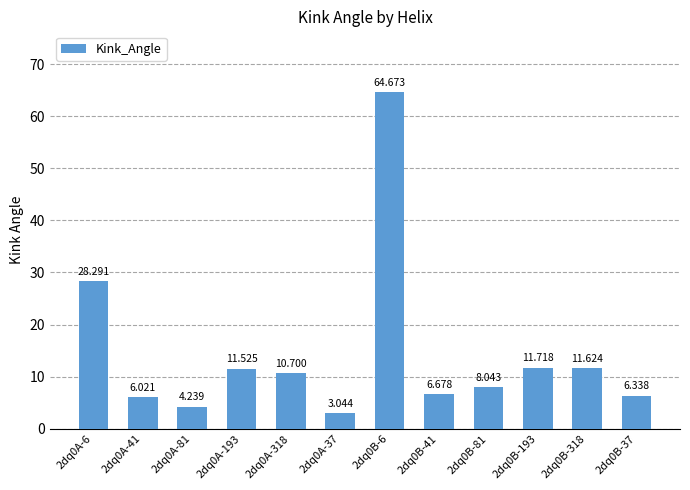

Between 2dq0A-81 and 2dq0A-193, which is larger?

2dq0A-193